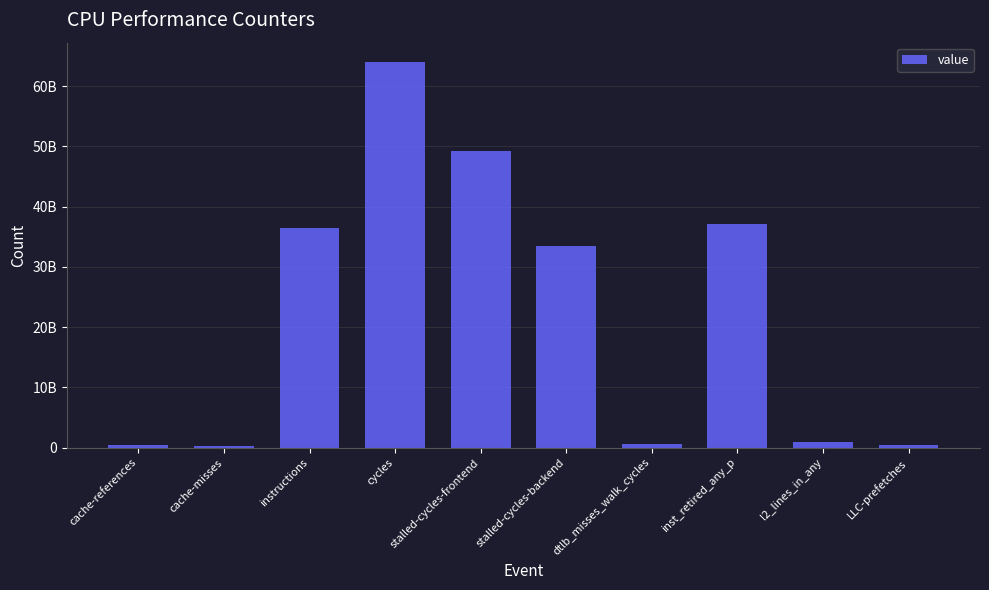

Are the bars horizontal?

No